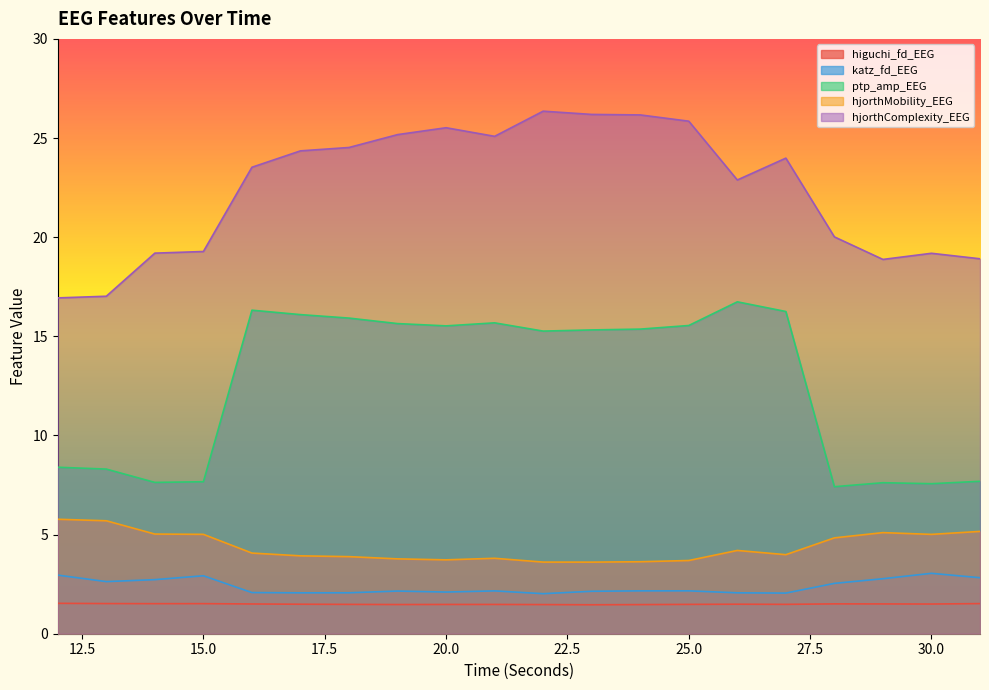

What is the average value of the higuchi_fd_EEG series?

1.5